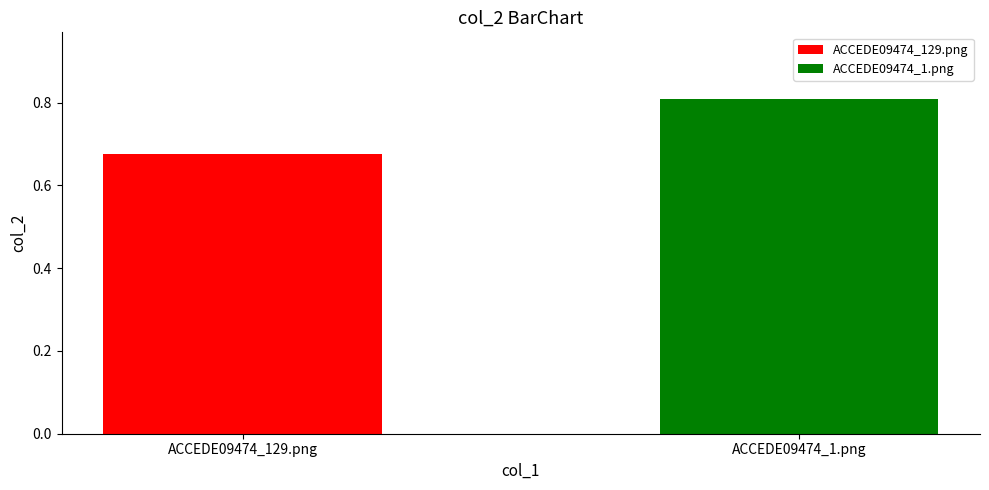

What is the greatest value displayed?

0.8